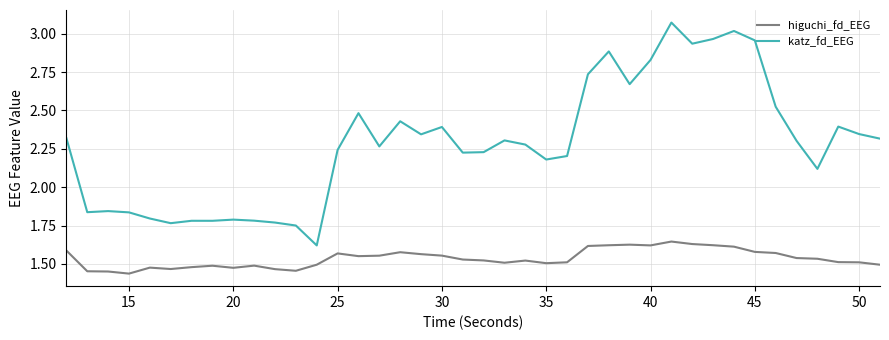

What is the sum of all higuchi_fd_EEG values?

61.4